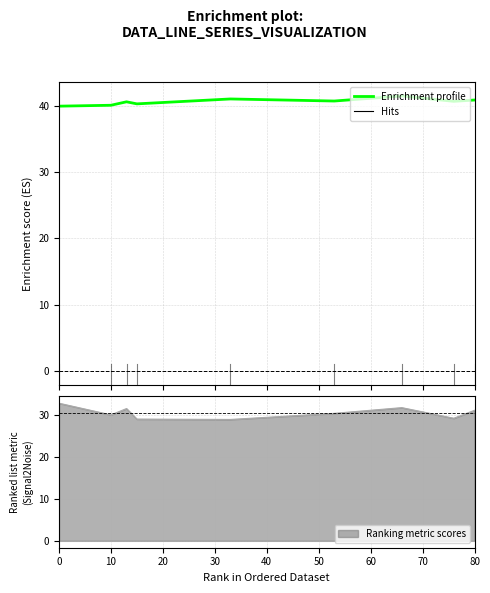

How many distinct data groups are displayed?

1